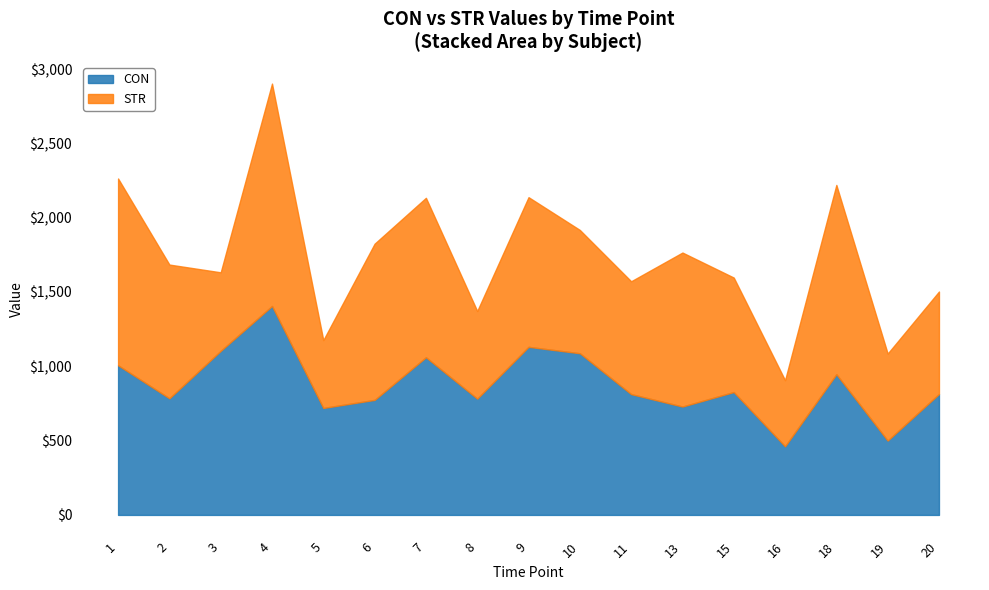

What is the sum of the STR values at 4 and 1?

2752.8